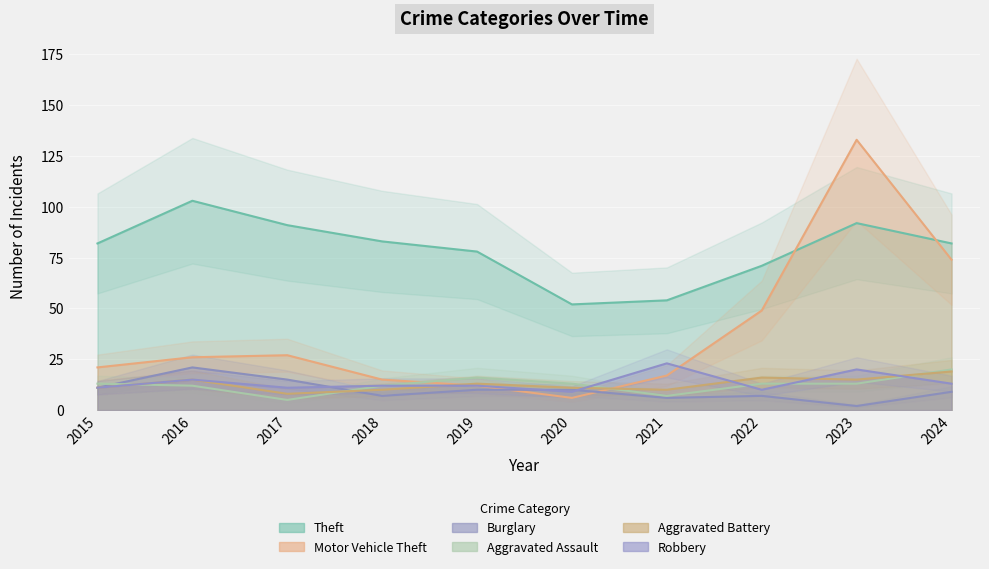

Rank the series at 2021 from highest to lowest value.

Theft, Robbery, Motor Vehicle Theft, Aggravated Battery, Aggravated Assault, Burglary